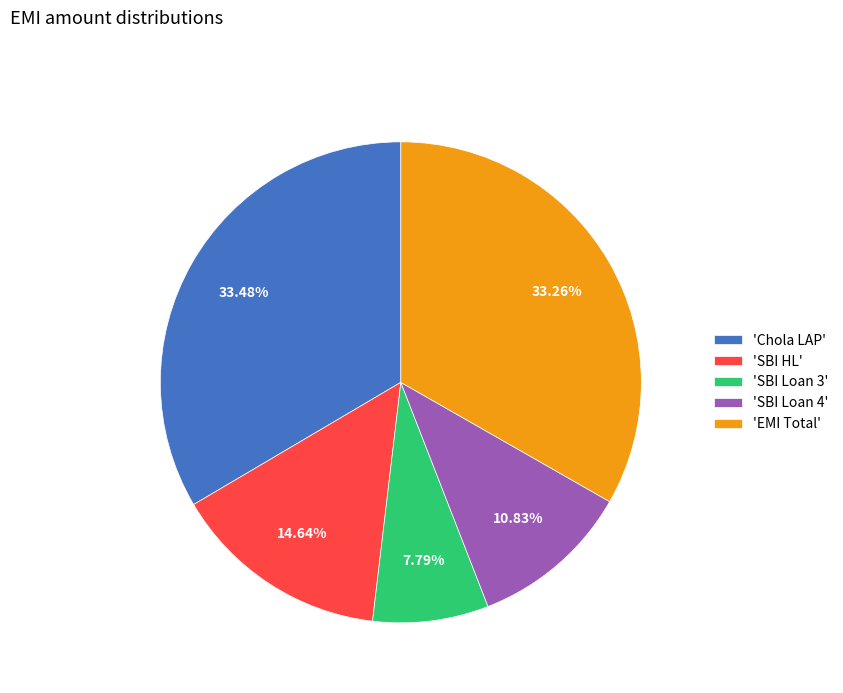

Which slice is the smallest?

'SBI Loan 3'